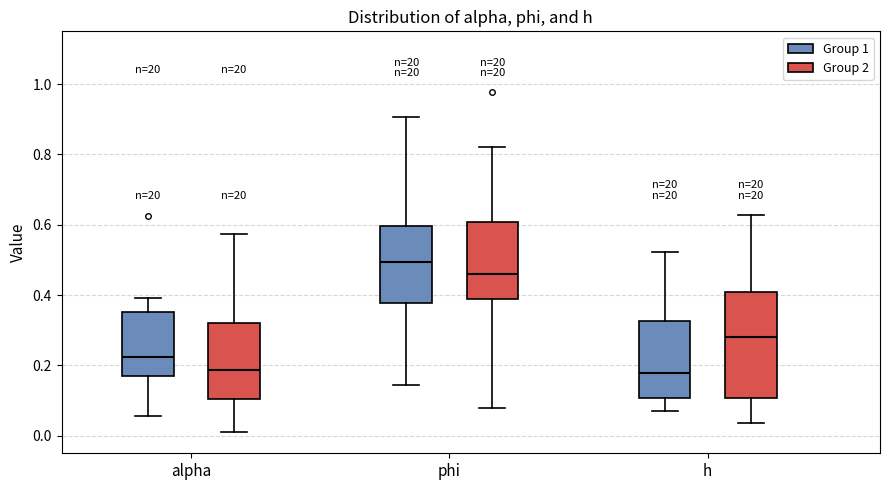

Which box has the highest median line?

phi (Group 1)